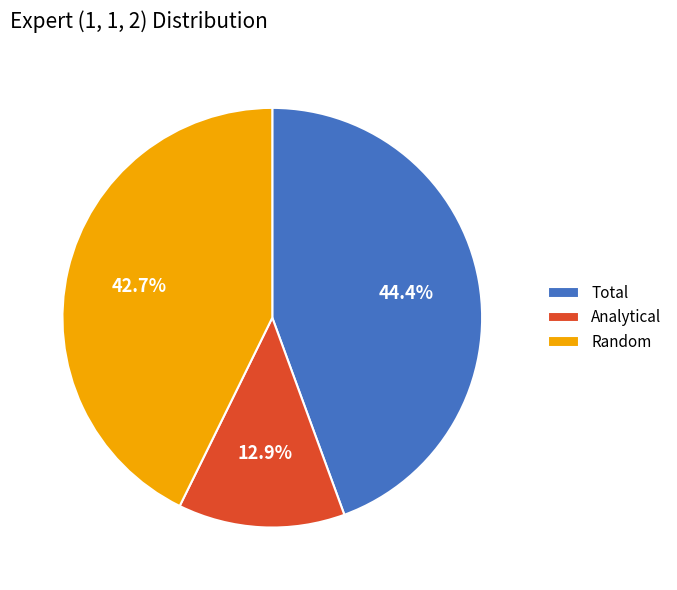

Rank the categories by value from lowest to highest.

Analytical, Random, Total